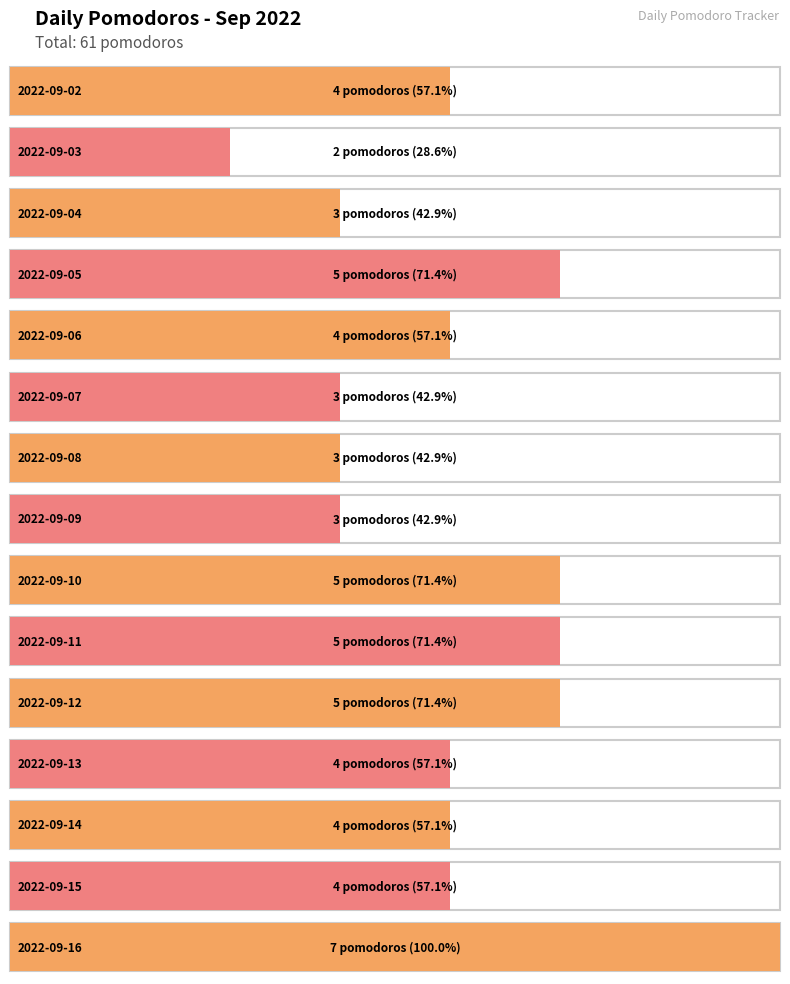

List the labels in order of value, smallest first.

2022-09-03, 2022-09-04, 2022-09-07, 2022-09-08, 2022-09-09, 2022-09-02, 2022-09-06, 2022-09-13, 2022-09-14, 2022-09-15, 2022-09-05, 2022-09-10, 2022-09-11, 2022-09-12, 2022-09-16